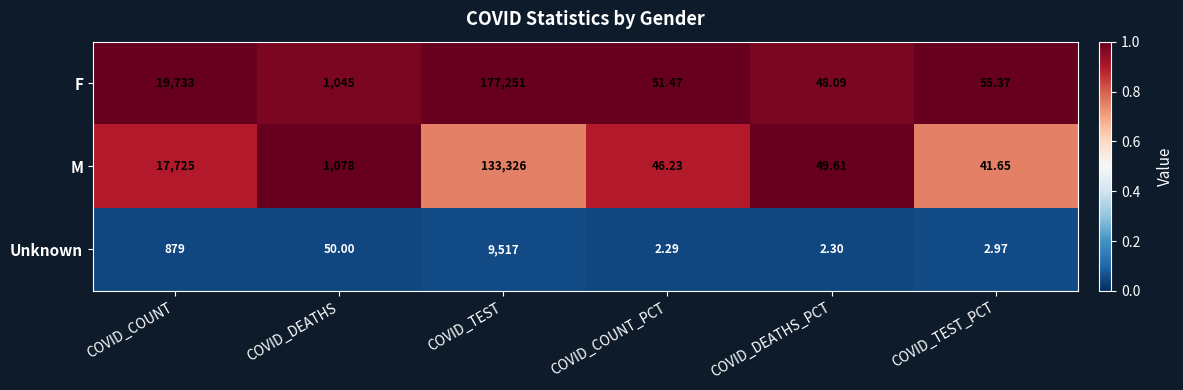

Which label corresponds to the largest value in the chart?

COVID_TEST